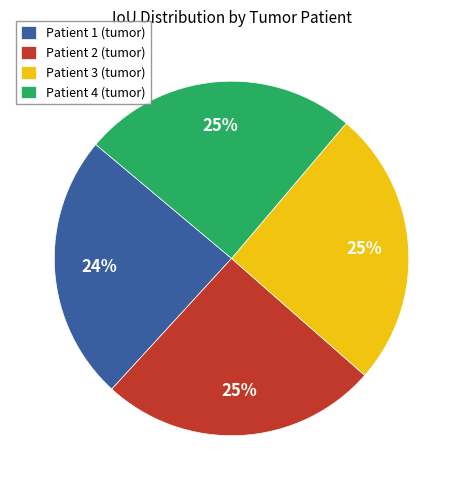

To the nearest percent, what is the difference between the largest and smallest slice percentages?

1%